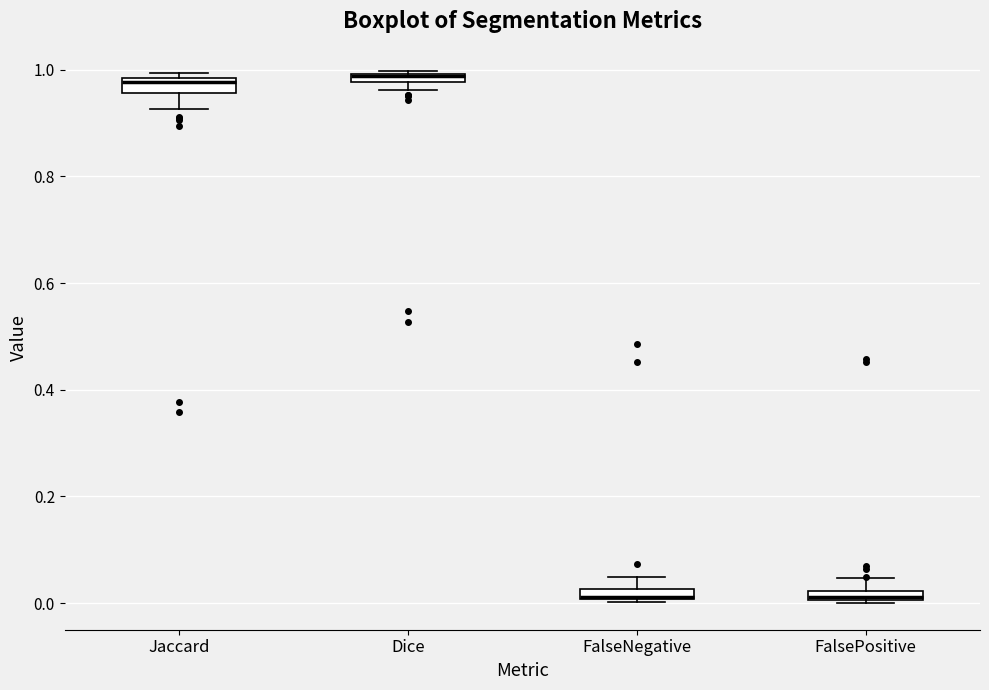

Where is the upper edge of the box for Dice on the y-axis? The values are not printed on the chart, so give them approximately, as read against the axis.

1.00